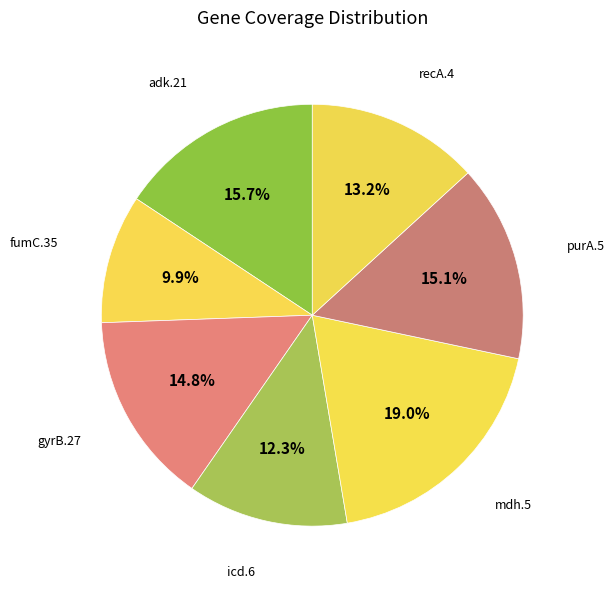

Does adk.21 account for over 50% of the chart?

No